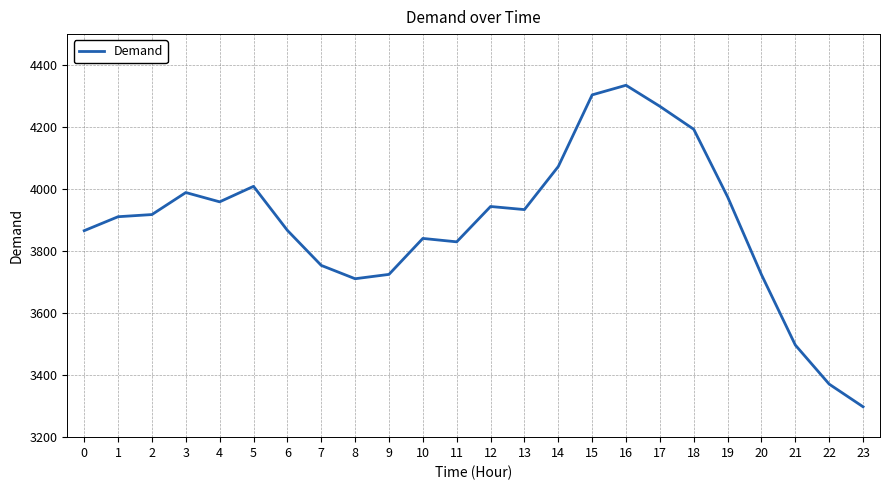

At which category does the chart reach its peak across all series?

16